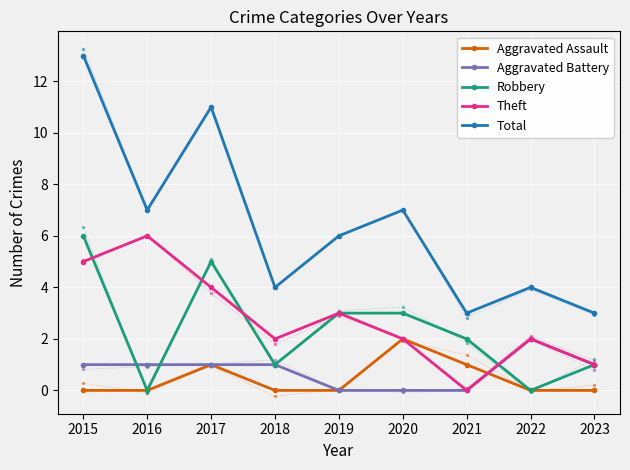

At which label is Aggravated Assault closest to 1?

2017